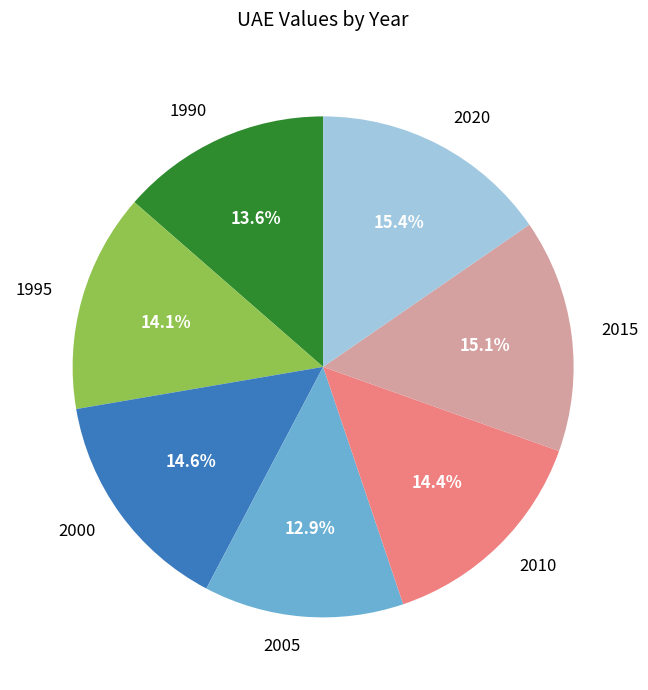

To the nearest percent, what is the difference between the largest and smallest slice percentages?

2%